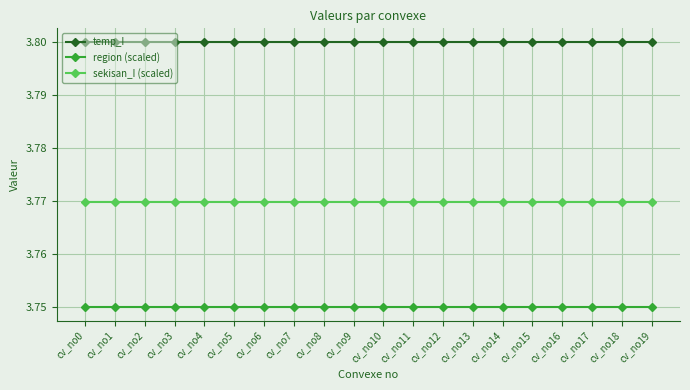

Is the value of region (scaled) at cv_no0 greater than the value of temp_I at cv_no12?

No